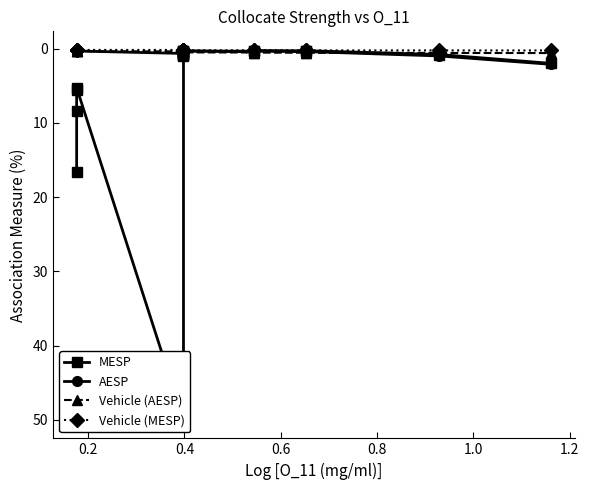

At how many categories does at least one series exceed 23?

1